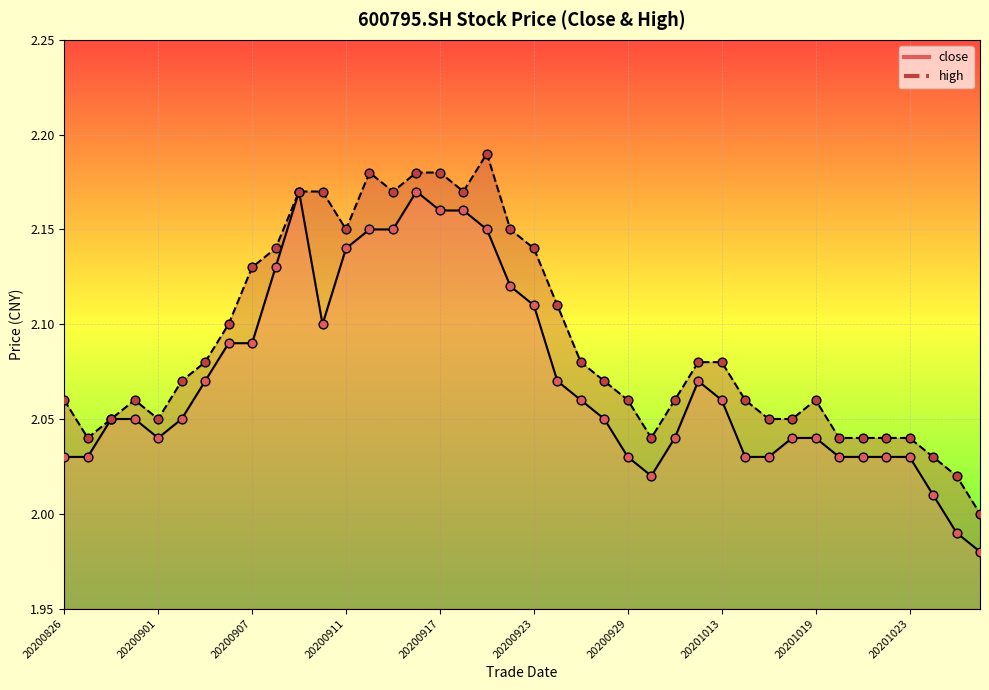

At which category is the sum across all series the highest?

20200916